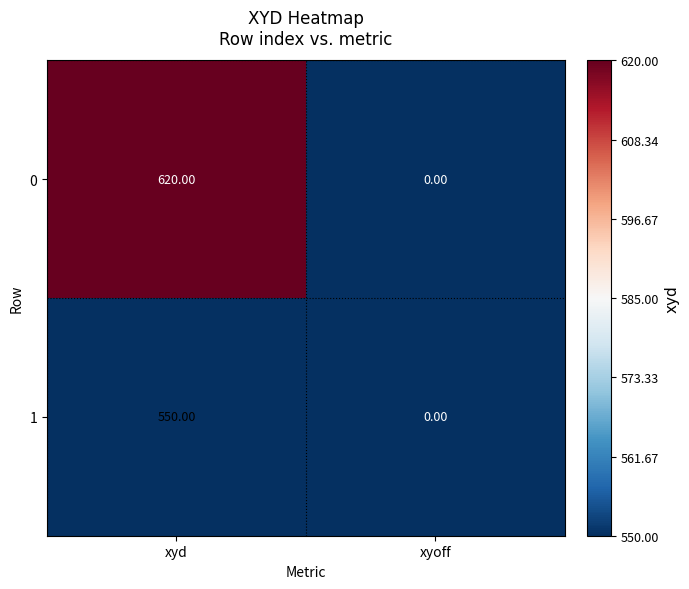

What is the greatest value displayed?

620